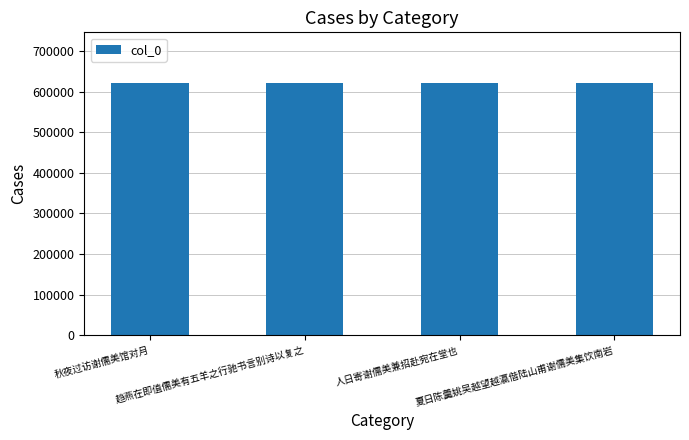

What is the difference between the second highest and minimum values?

659